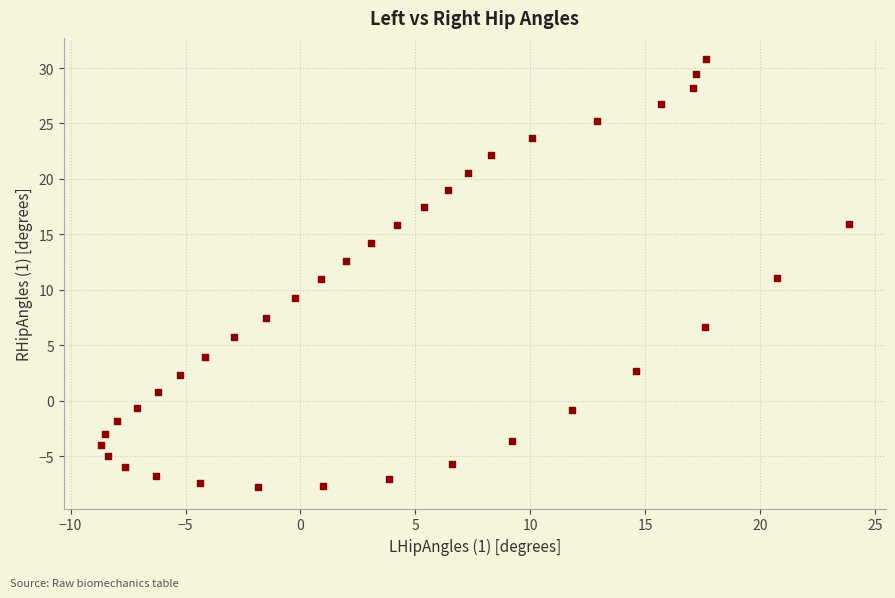

What is the range of X values (max minus min)?

32.5